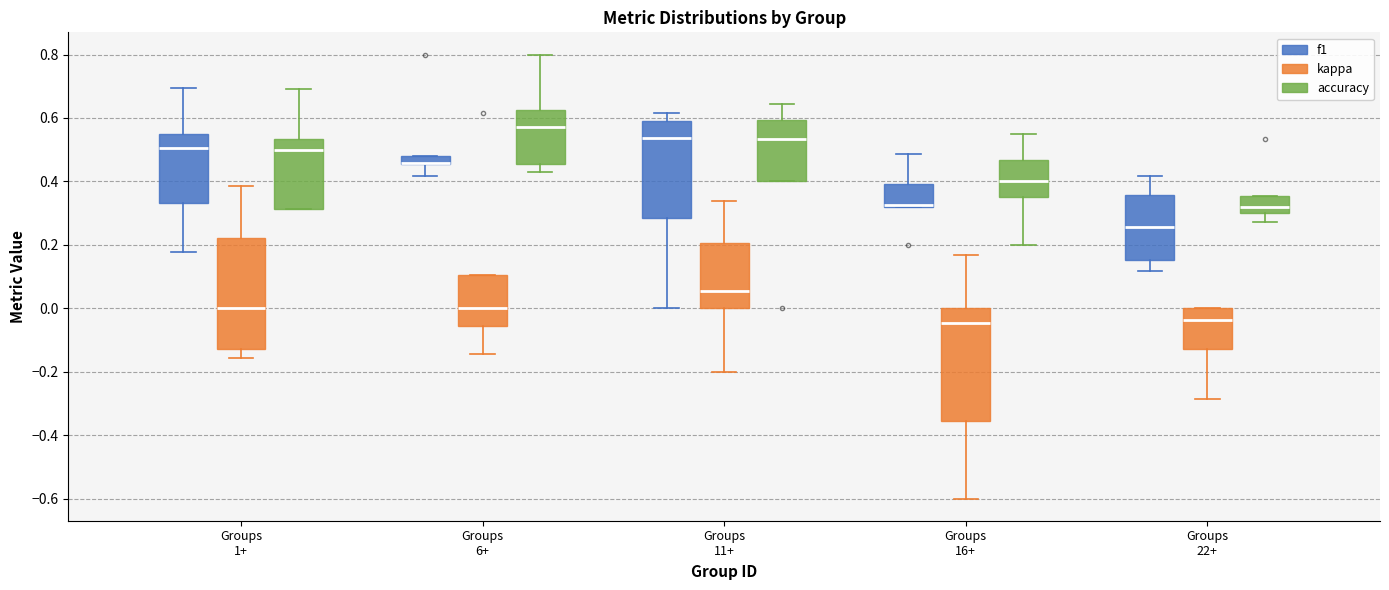

Where does the upper whisker of the box for Groups 6+ (accuracy) end on the y-axis? The values are not printed on the chart, so give them approximately, as read against the axis.

0.80